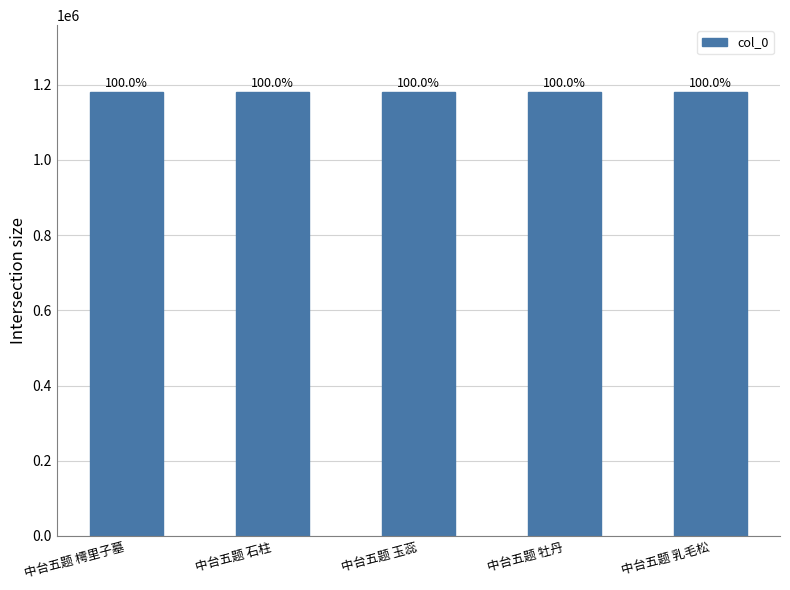

What value does the data have at 中台五题 乳毛松?

1181137